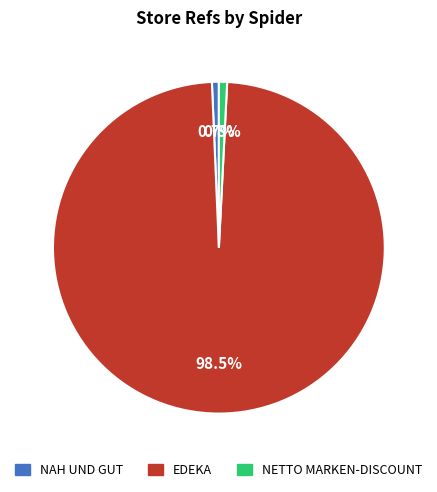

Is there any slice that represents more than half of the pie?

Yes